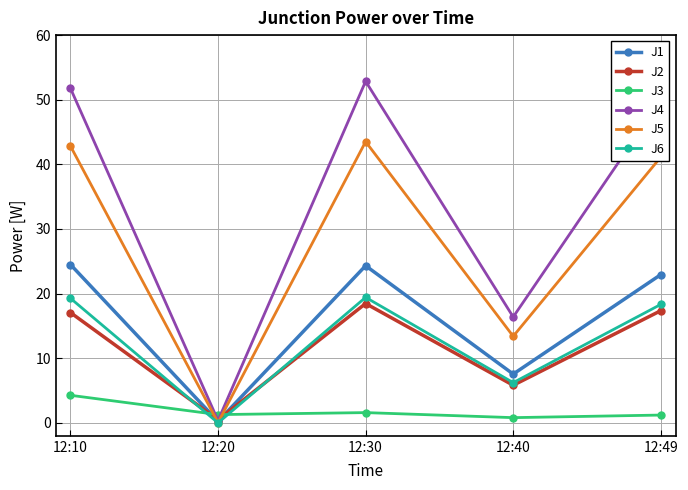

Rank the categories by J4 value from highest to lowest.

12:30, 12:10, 12:49, 12:40, 12:20